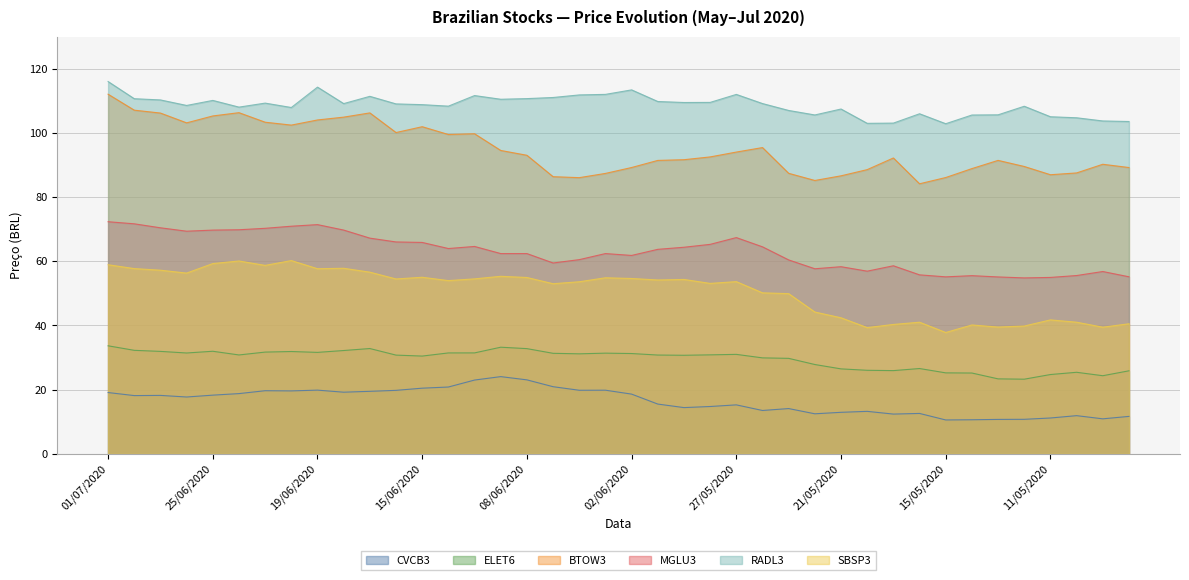

What is the spread (max minus min) of values at 15/06/2020?

88.3